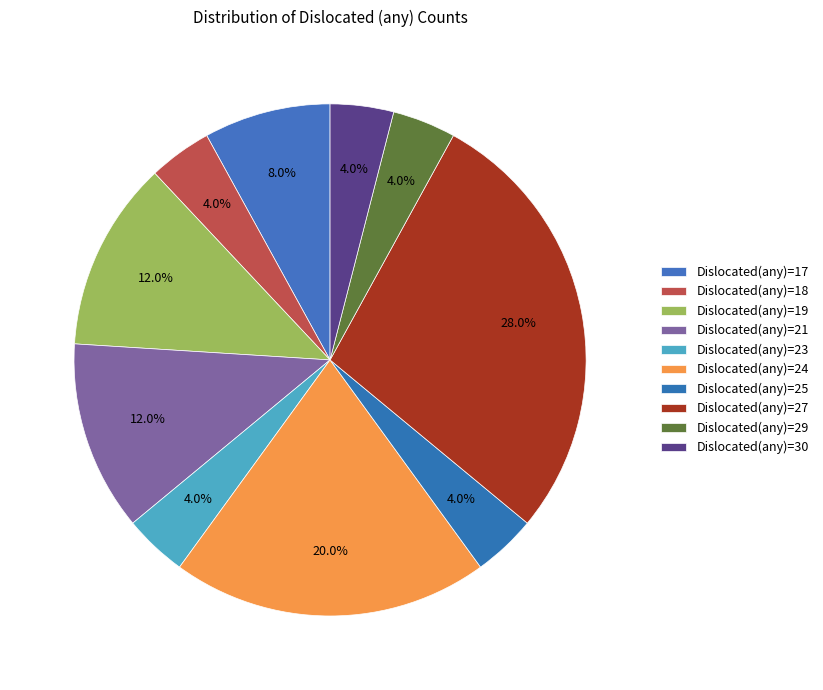

Rank the categories by value from highest to lowest.

27, 24, 19, 21, 17, 18, 23, 25, 29, 30